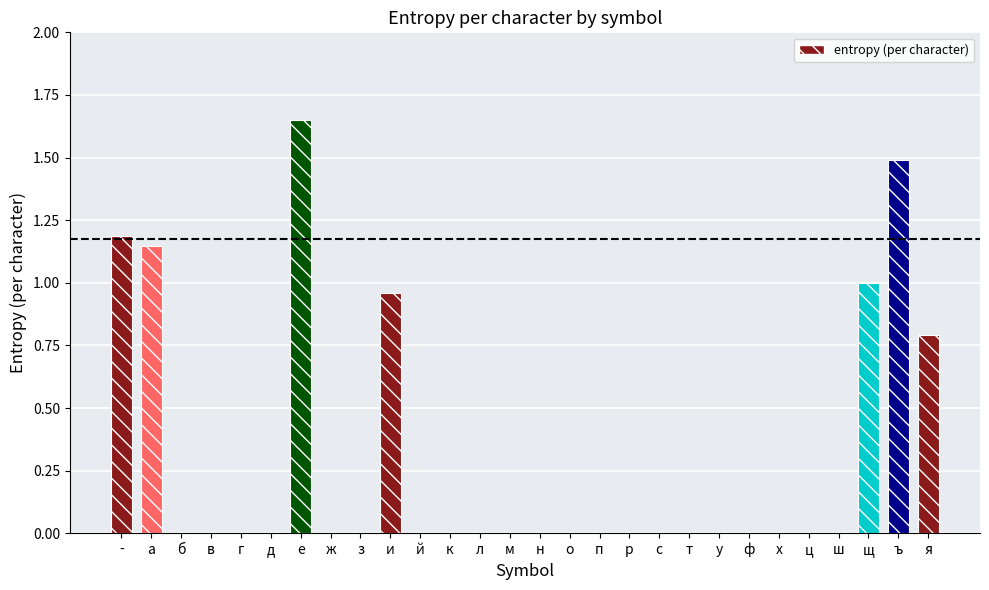

Is it true that the value at в is 0.0?

True